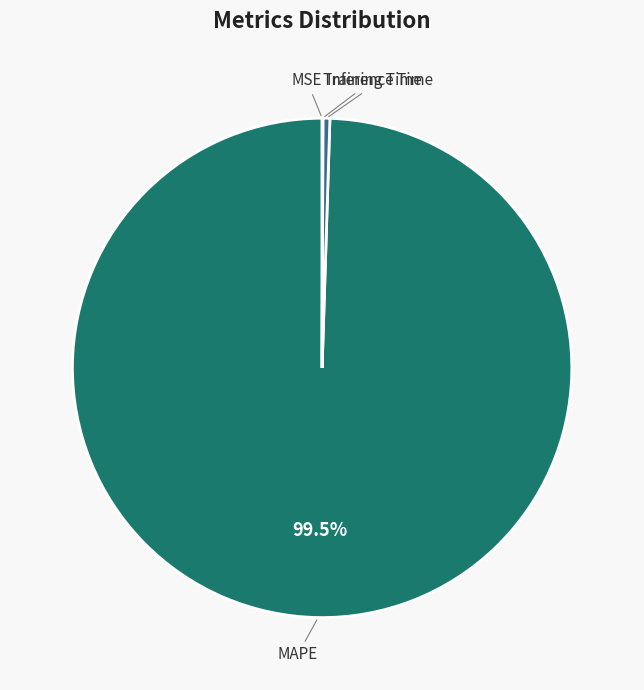

Is it true that MAPE is 93% of the pie?

False